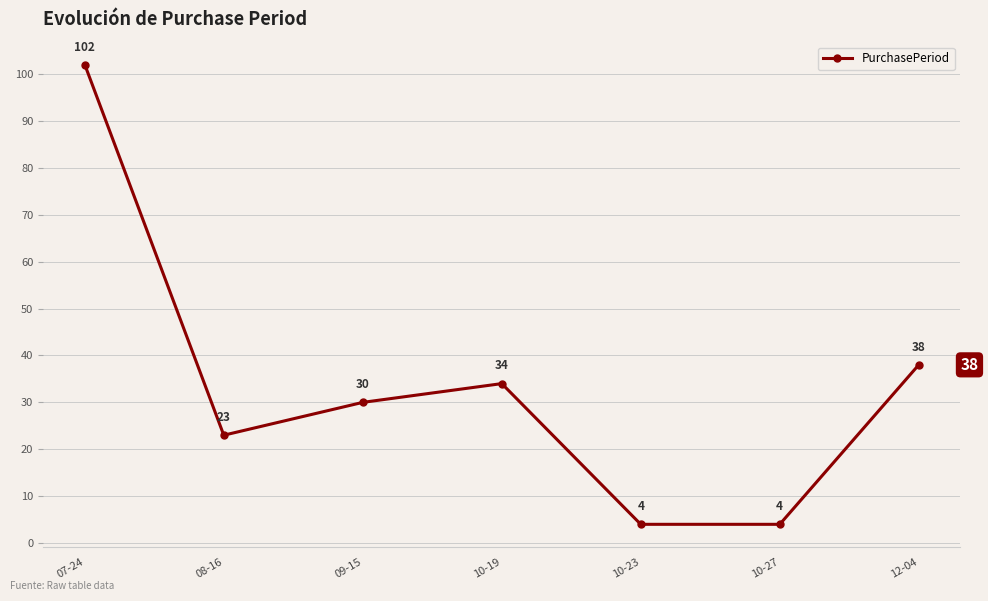

True or false: the data has more than 1 interior local peaks.

False